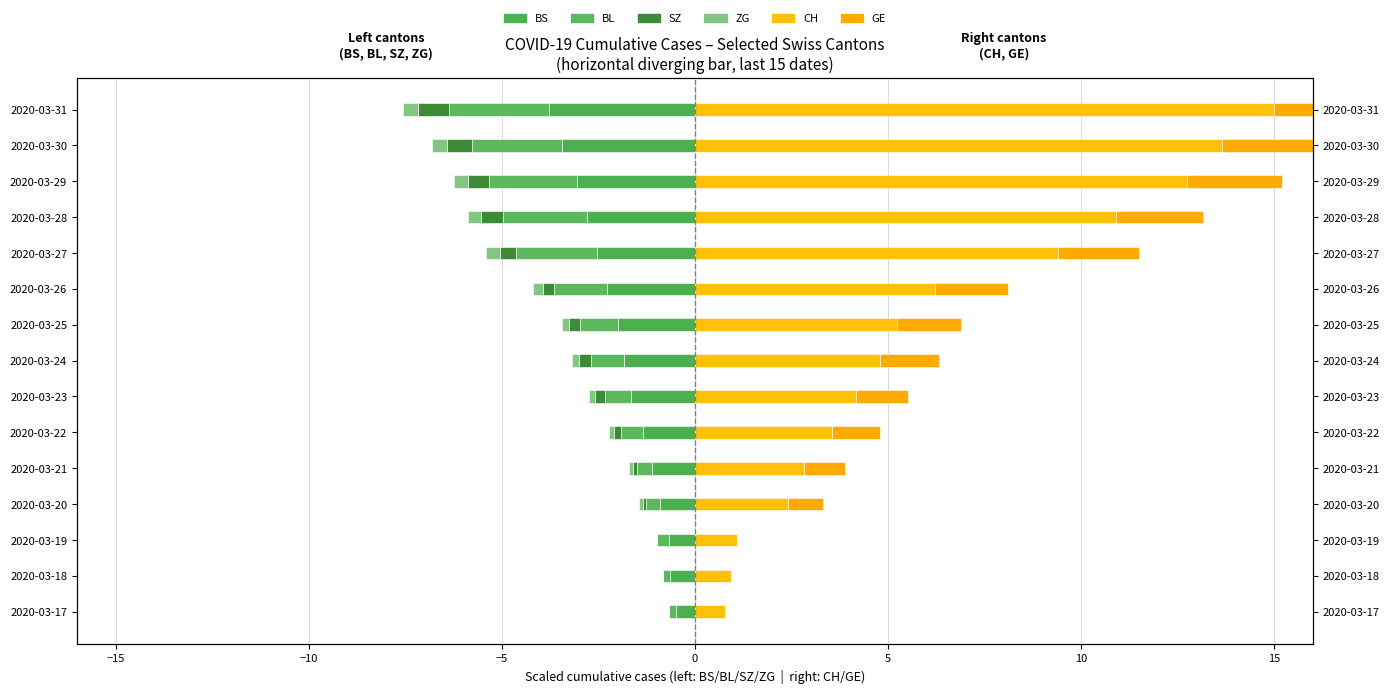

Does the chart contain any negative values?

Yes